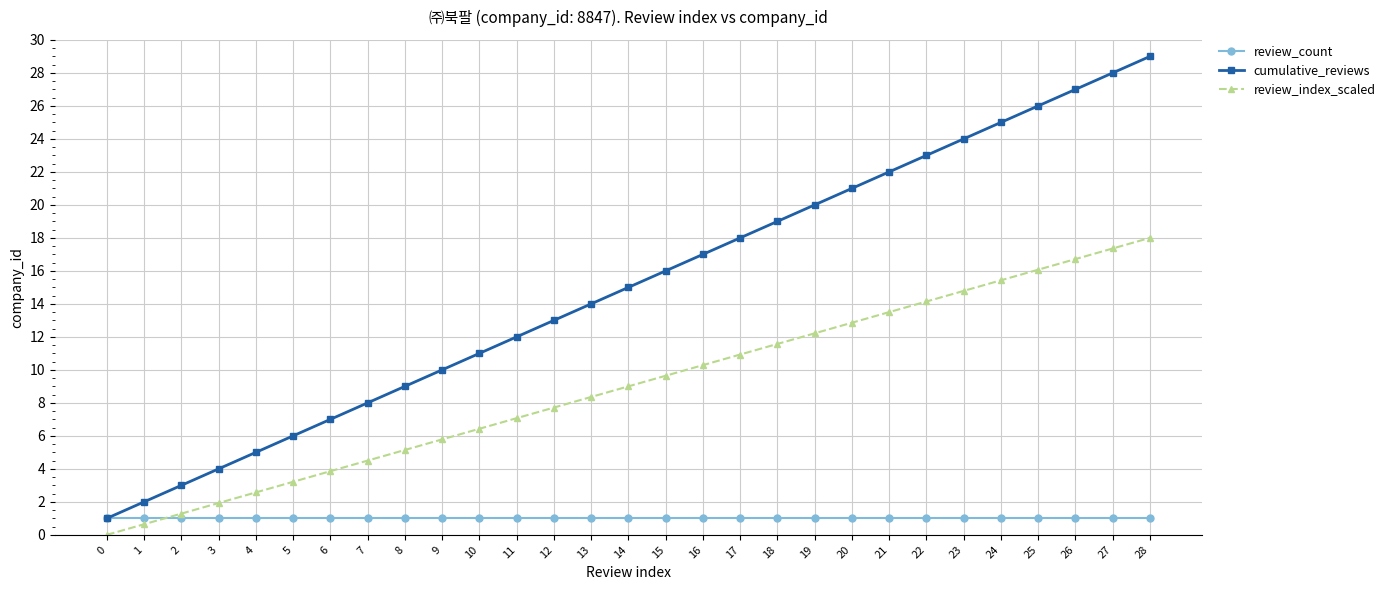

What is the spread (max minus min) of values at 12?

12.0